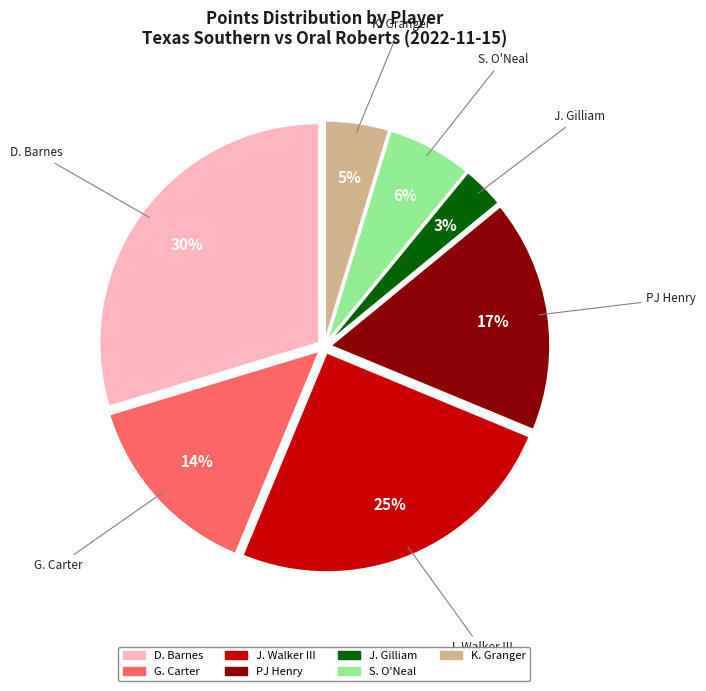

Is there a majority slice in this chart?

No